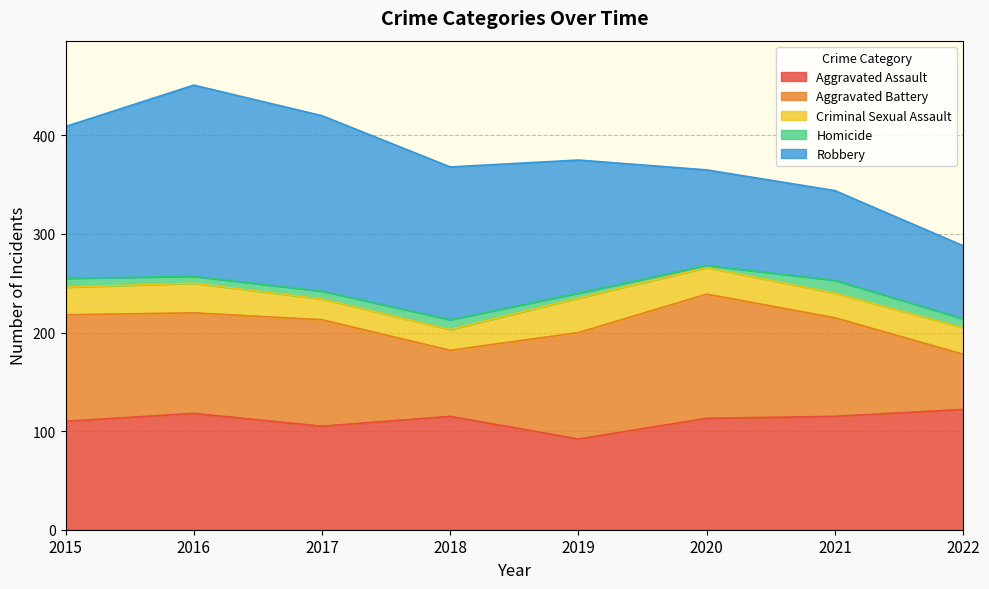

True or false: Criminal Sexual Assault and Robbery cross at least once.

False